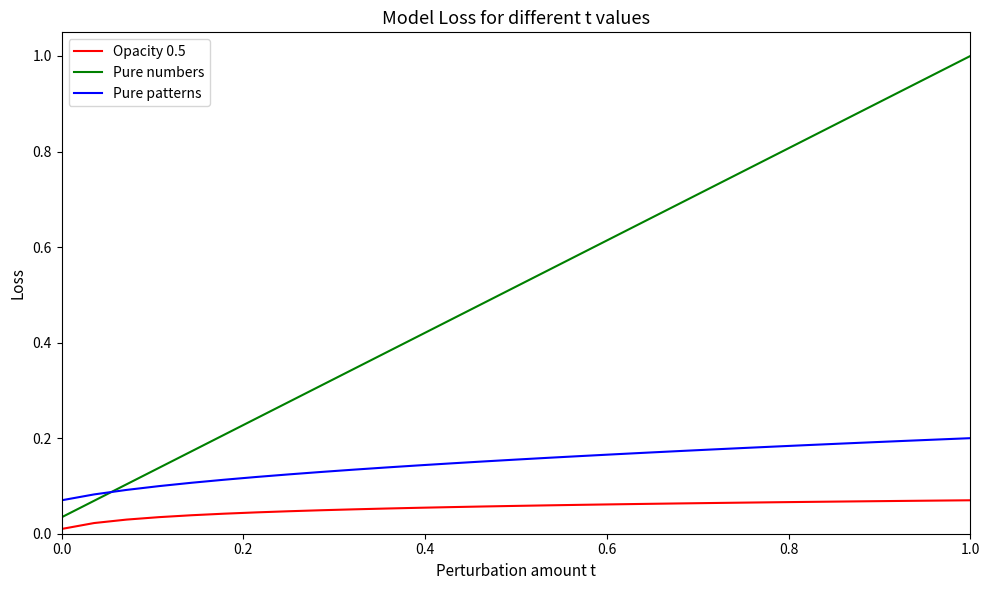

Which series has the largest total across all categories?

Pure numbers